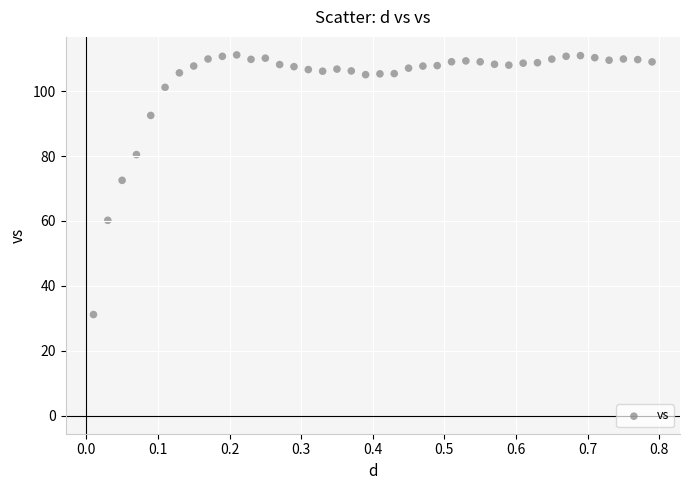

What is the range of X values (max minus min)?

0.8